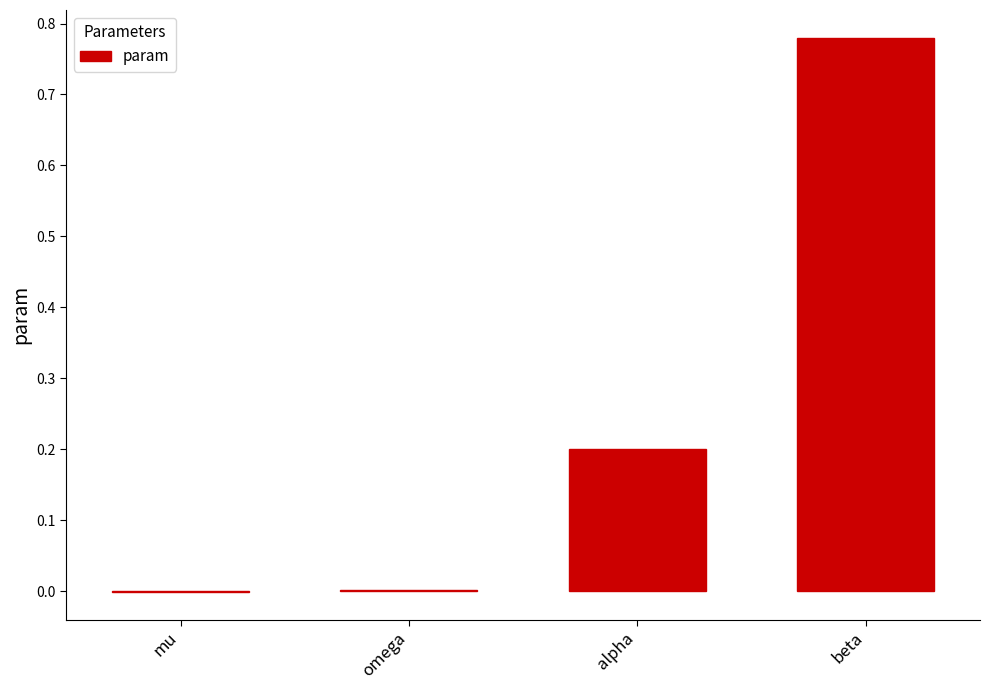

The chart shows a value of 0.0 at omega. True or false?

True